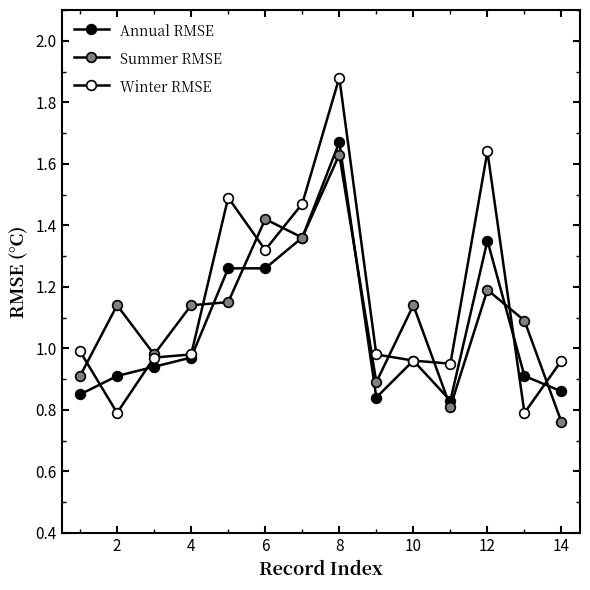

At which category does Winter RMSE reach its first local valley?

2